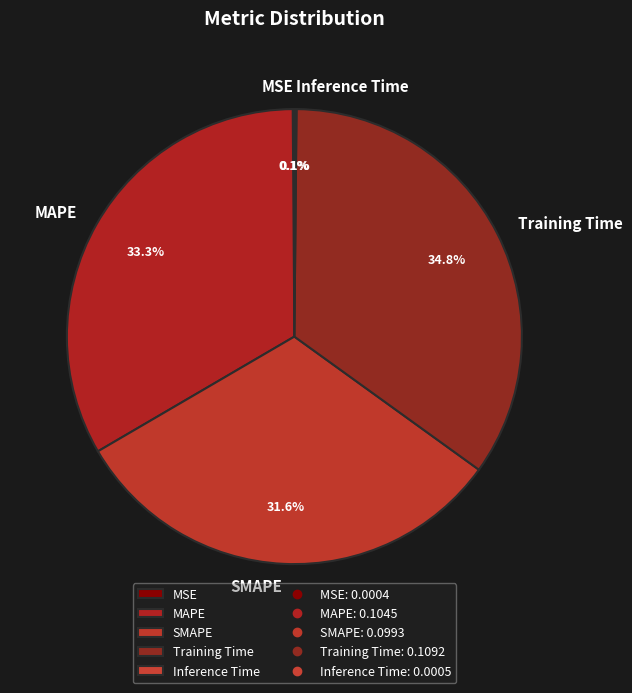

What portion of the pie excludes SMAPE?

68.4%